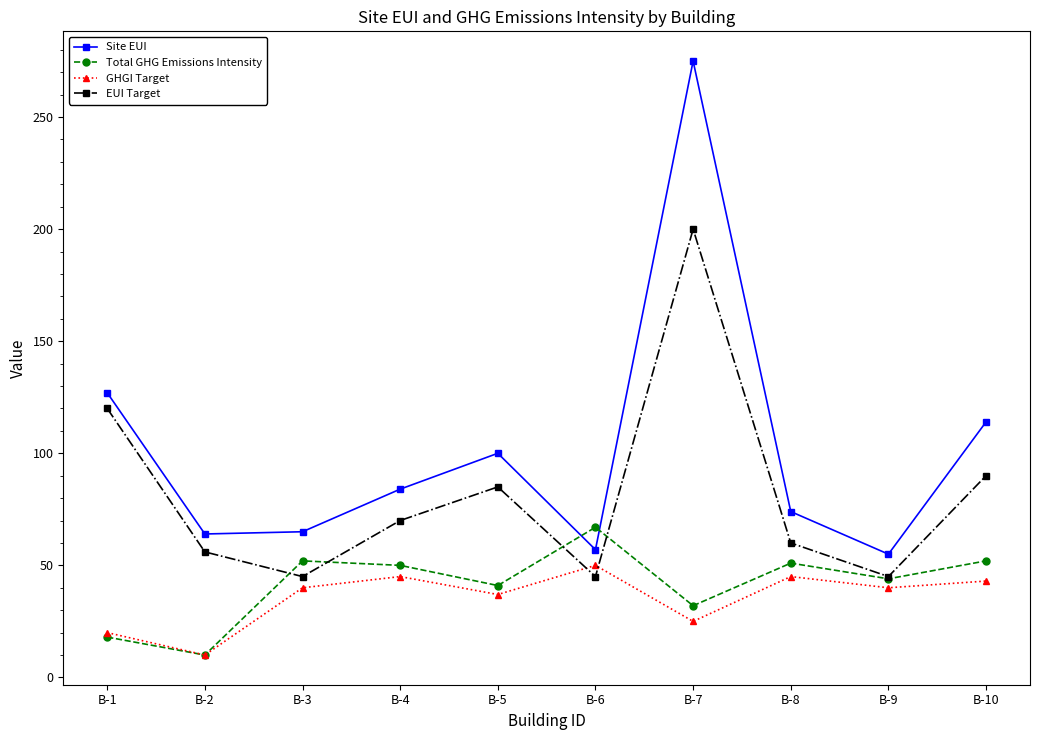

True or false: Total GHG Emissions Intensity has more than 2 points higher than both neighbors.

True